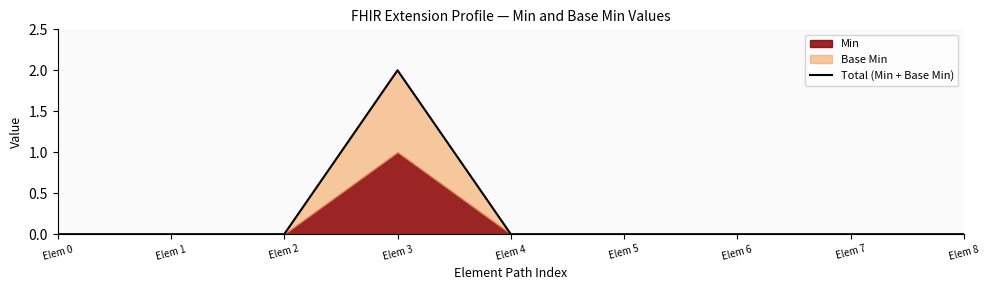

What is the difference between the maximum and minimum values?

2